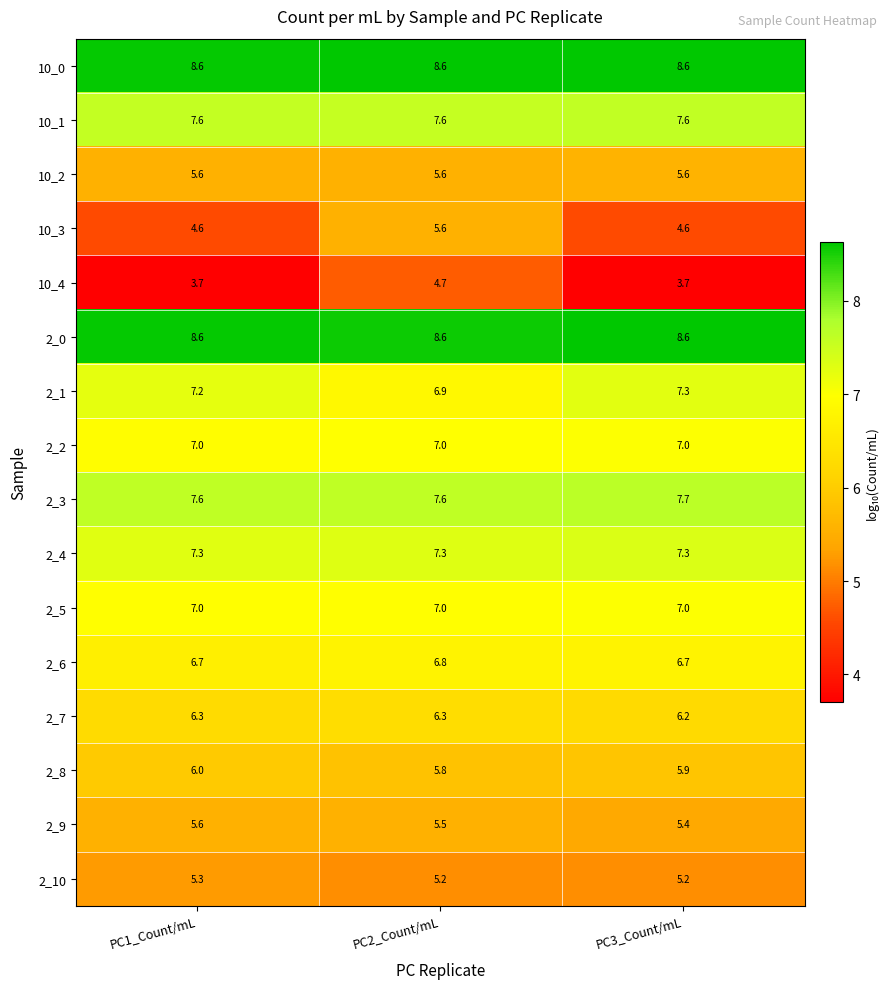

What is the spread (max minus min) of values at PC2_Count/mL?

3.9